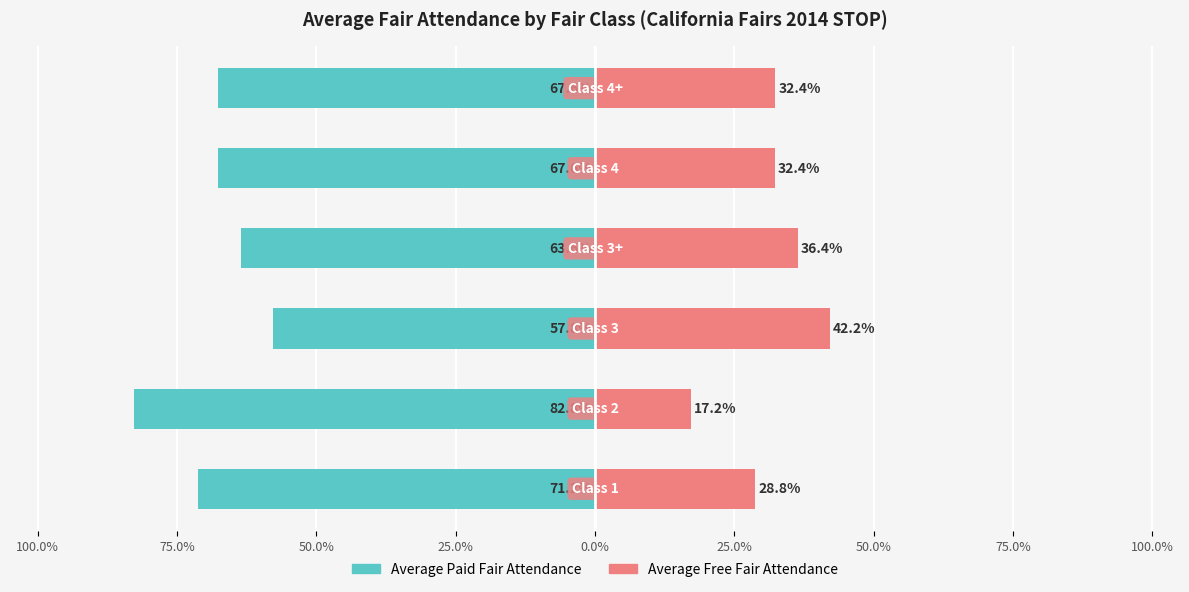

Is the value of Average Free Fair Attendance at 25.0% greater than the value of Average Paid Fair Attendance at 100.0%?

Yes